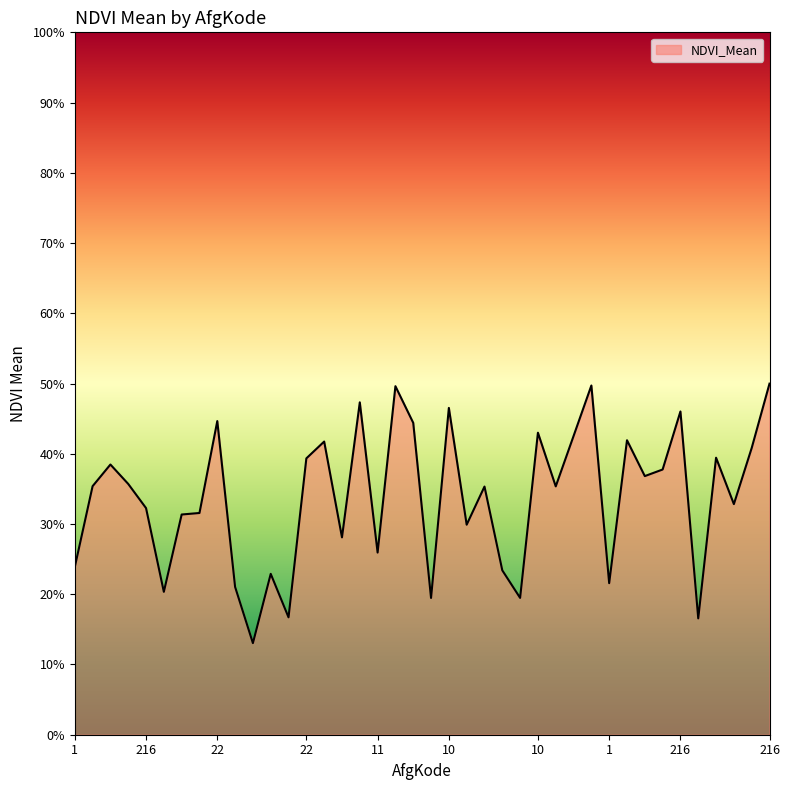

List the labels in order of value, largest first.

216, 216, 22, 10, 10, 216, 22, 216, 10, 22, 10, 216, 22, 10, 22, 11, 22, 11, 22, 10, 11, 22, 11, 216, 11, 10, 11, 1, 11, 1, 216, 10, 1, 216, 1, 1, 1, 11, 1, 1